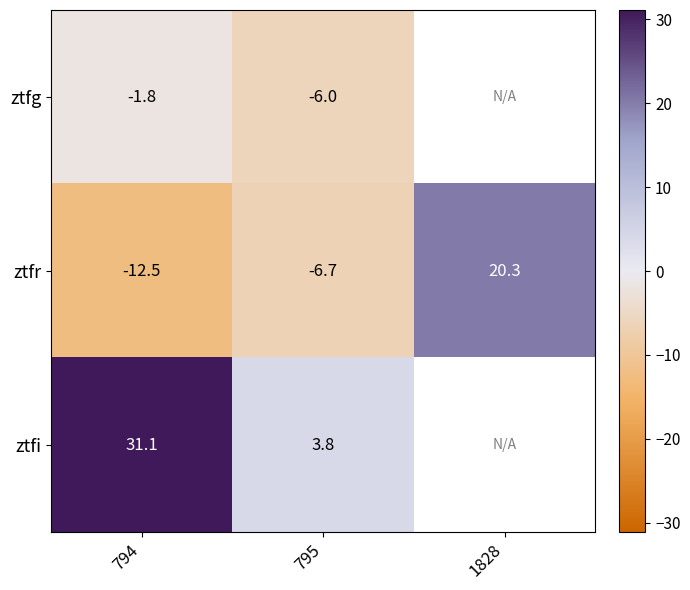

At how many categories does at least one series exceed 13?

2